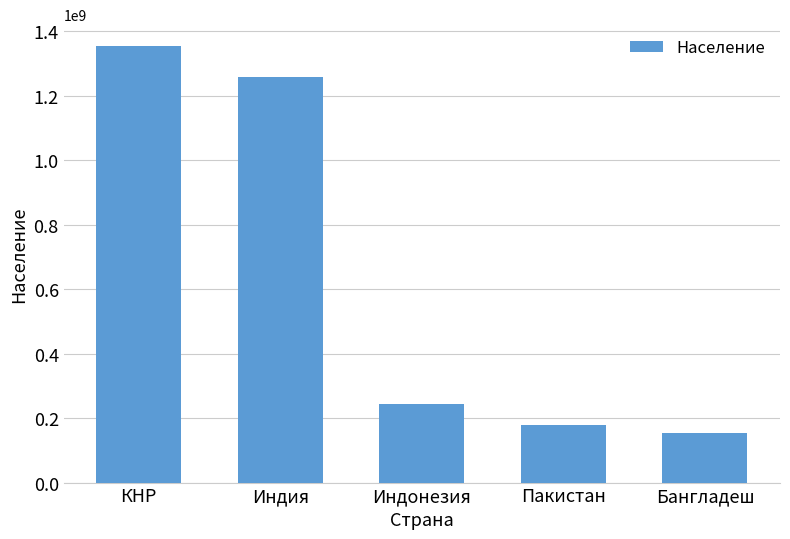

The chart shows a value of 152409000 at Бангладеш. True or false?

True